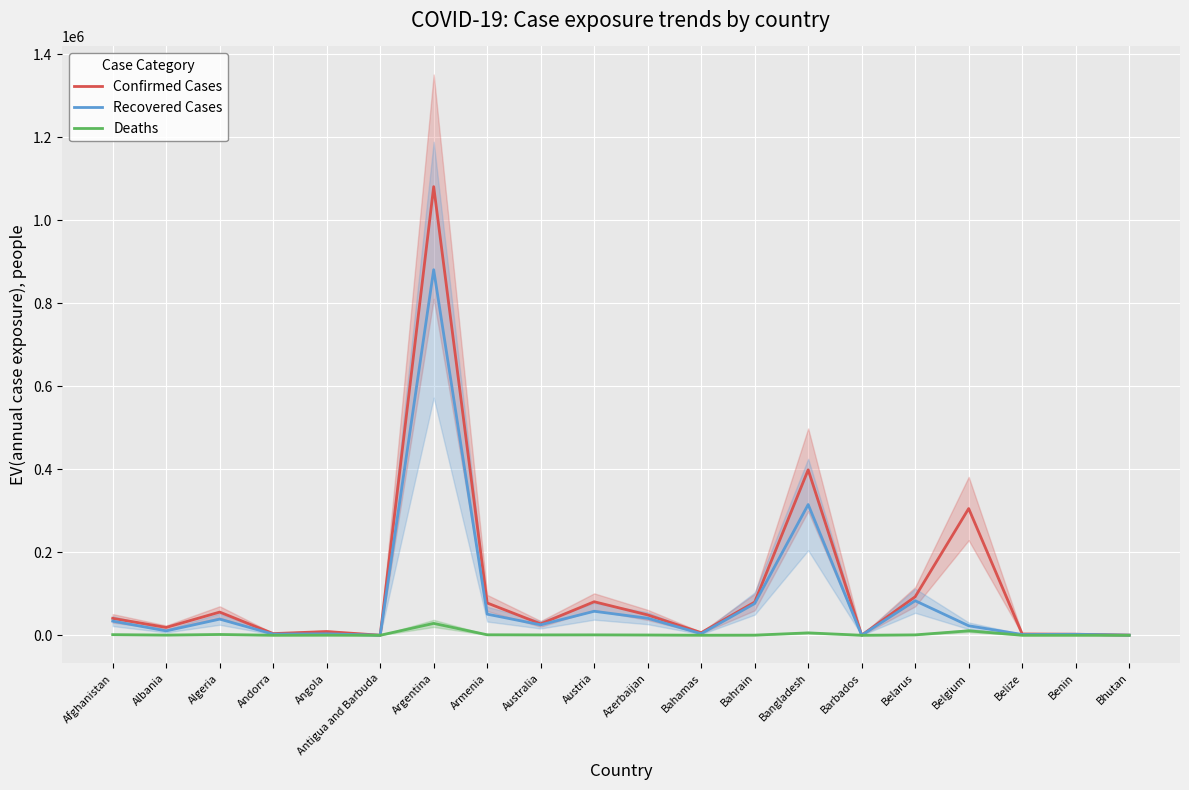

At which category is the sum across all series the highest?

Argentina